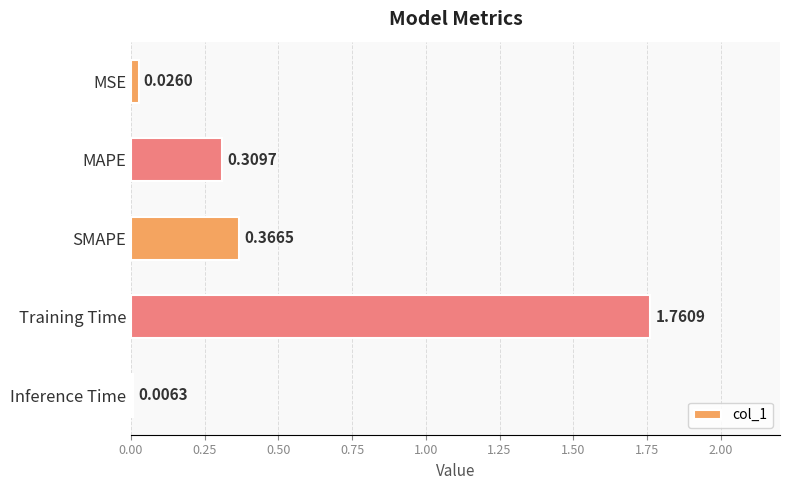

What is the sum of all values?

2.5